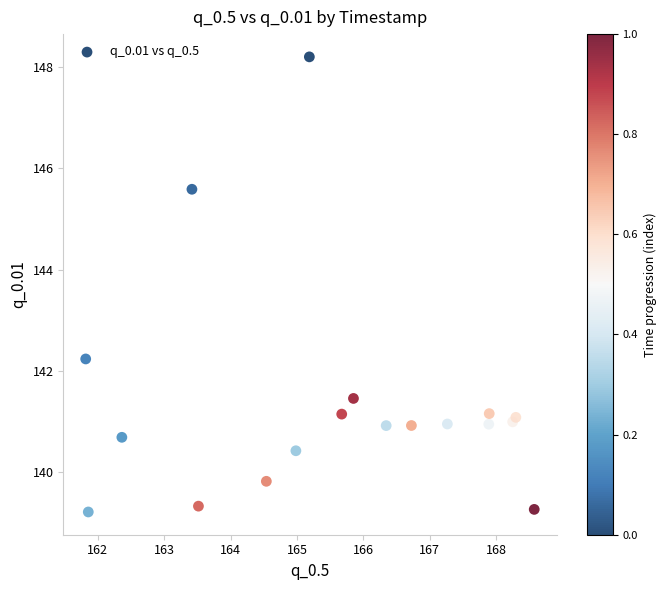

What Y value in the scatter plot is closest to 143?

142.2